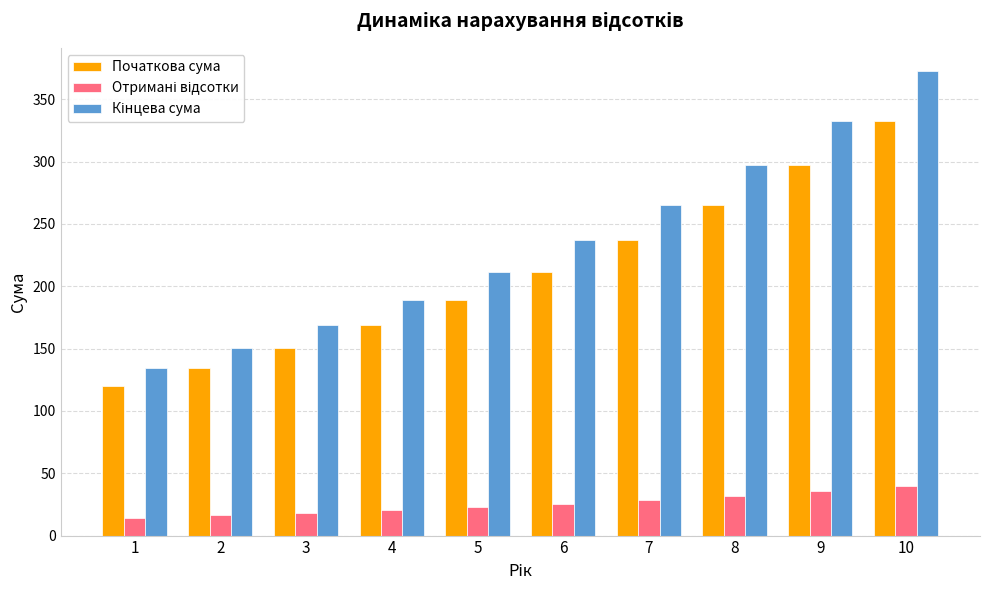

What is the minimum value shown in the chart?

14.4